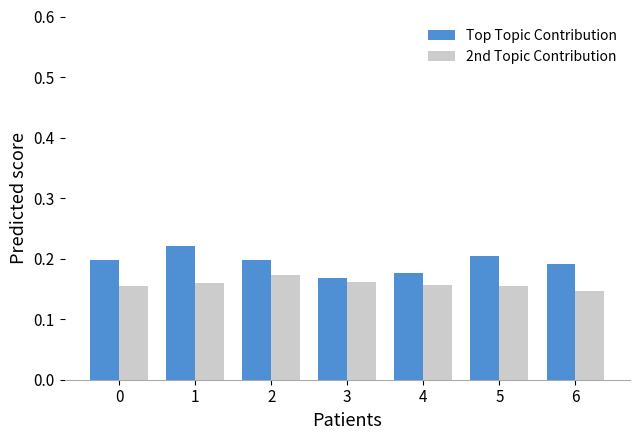

Which series has the largest total across all categories?

Top Topic Contribution